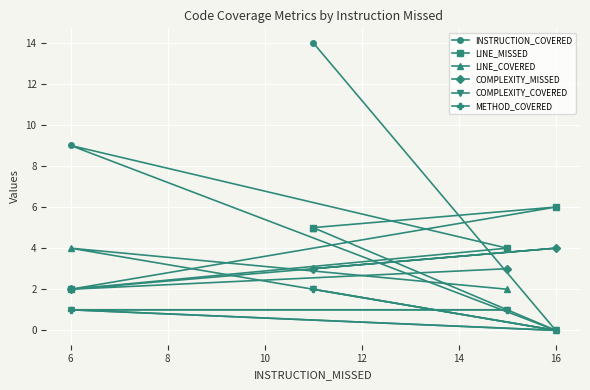

What is the maximum value shown in the chart?

14